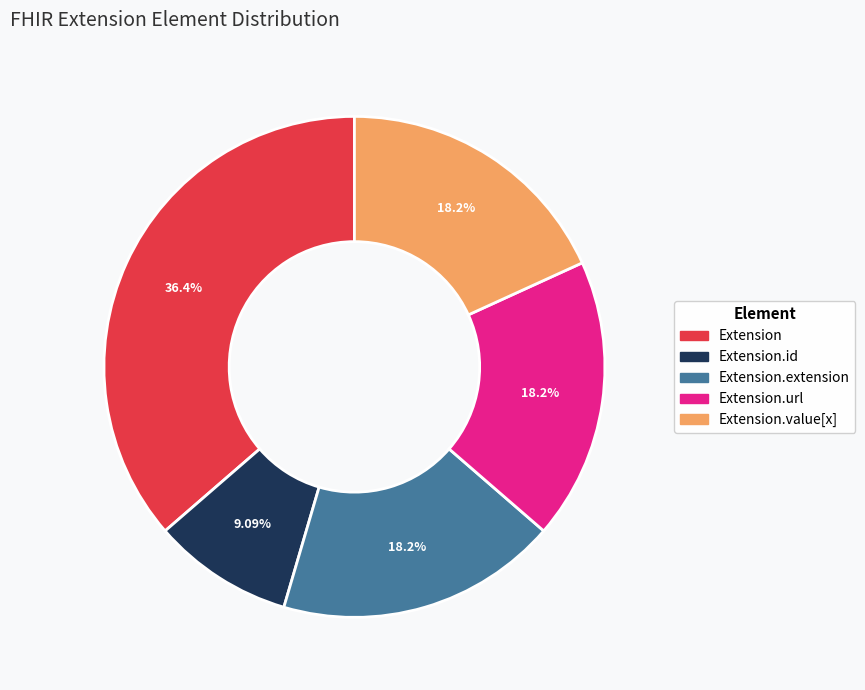

How many segments does this pie chart have?

5